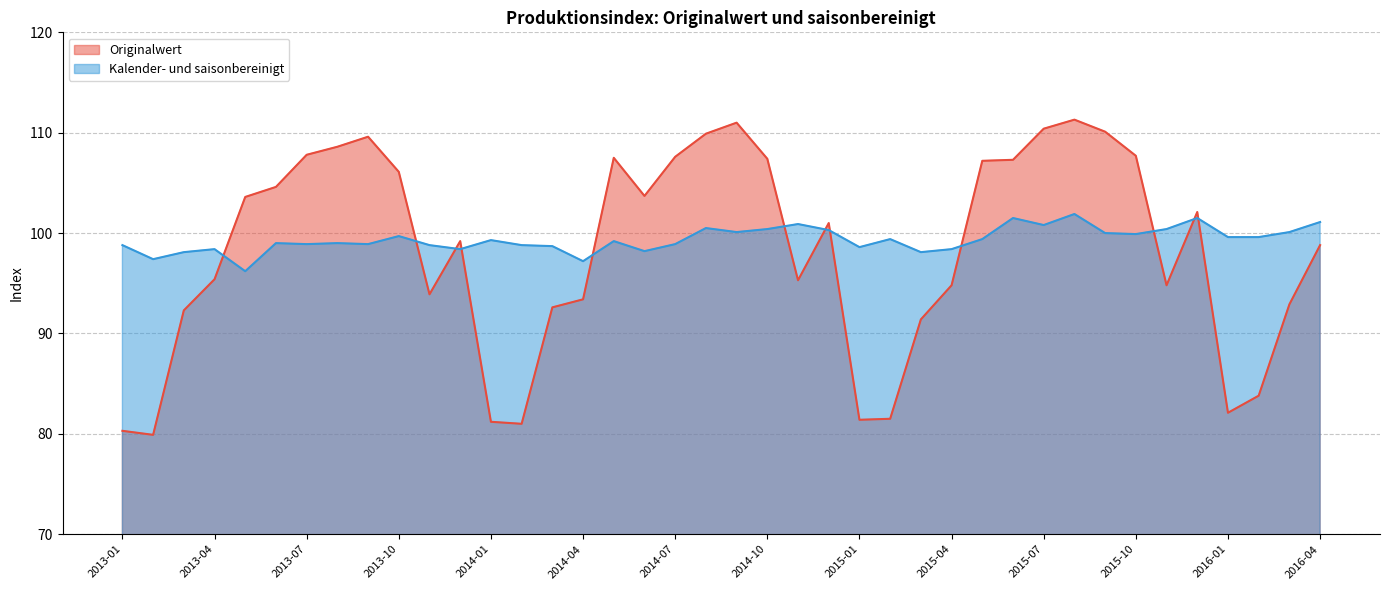

Reading left to right, what are all the values shown in this chart?

Originalwert: 80.3	79.9	92.3	95.4	103.6	104.6	107.8	108.6	109.6	106.1	93.9	99.2	81.2	81.0	92.6	93.4	107.5	103.7	107.6	109.9	111.0	107.4	95.3	101.0	81.4	81.5	91.4	94.8	107.2	107.3	110.4	111.3	110.1	107.7	94.8	102.1	82.1	83.8	92.9	98.8
Kalender- und saisonbereinigt: 98.8	97.4	98.1	98.4	96.2	99.0	98.9	99.0	98.9	99.7	98.8	98.4	99.3	98.8	98.7	97.2	99.2	98.2	98.9	100.5	100.1	100.4	100.9	100.3	98.6	99.4	98.1	98.4	99.4	101.5	100.8	101.9	100.0	99.9	100.4	101.5	99.6	99.6	100.1	101.1